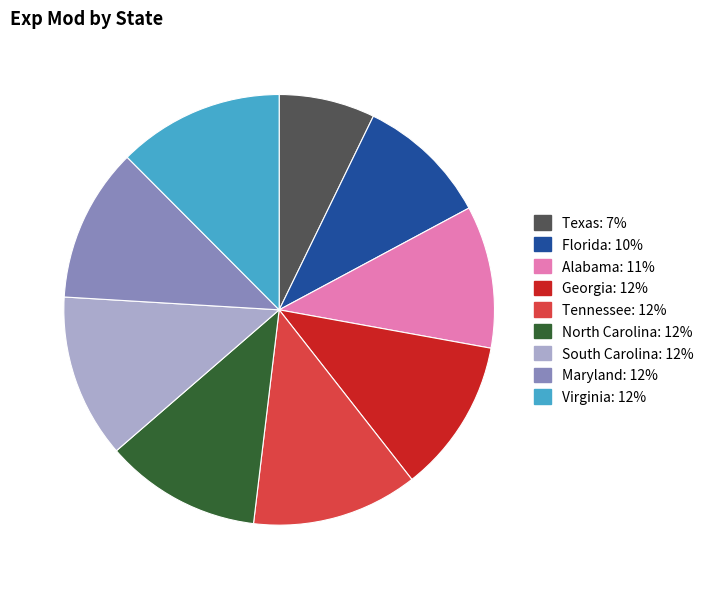

Which has a higher value, Tennessee or North Carolina?

Tennessee